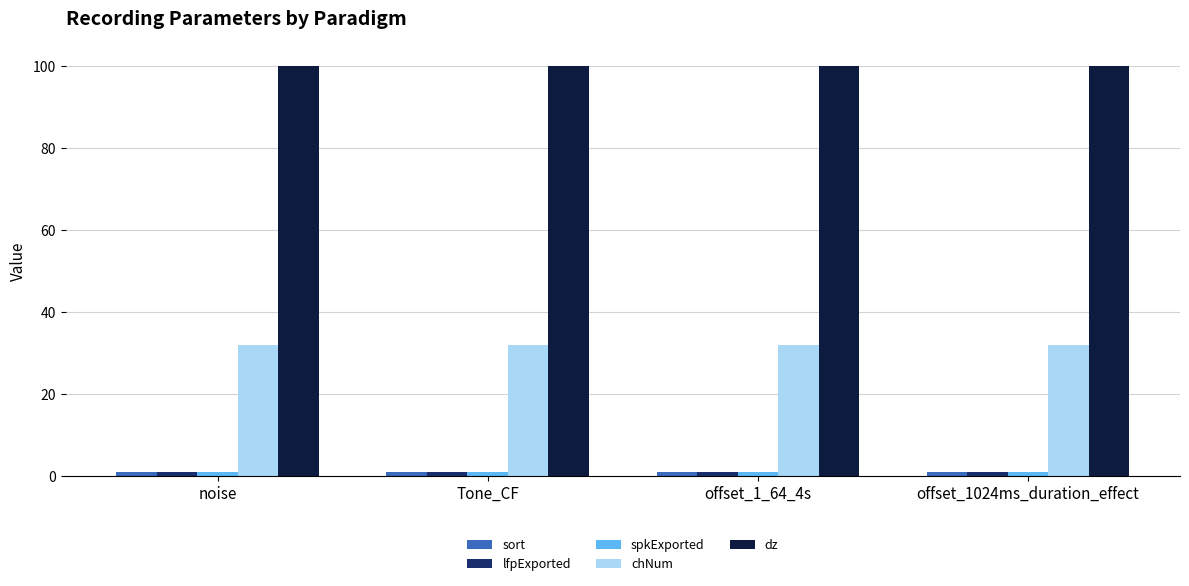

What is the label of the 2nd bar from the left?

Tone_CF